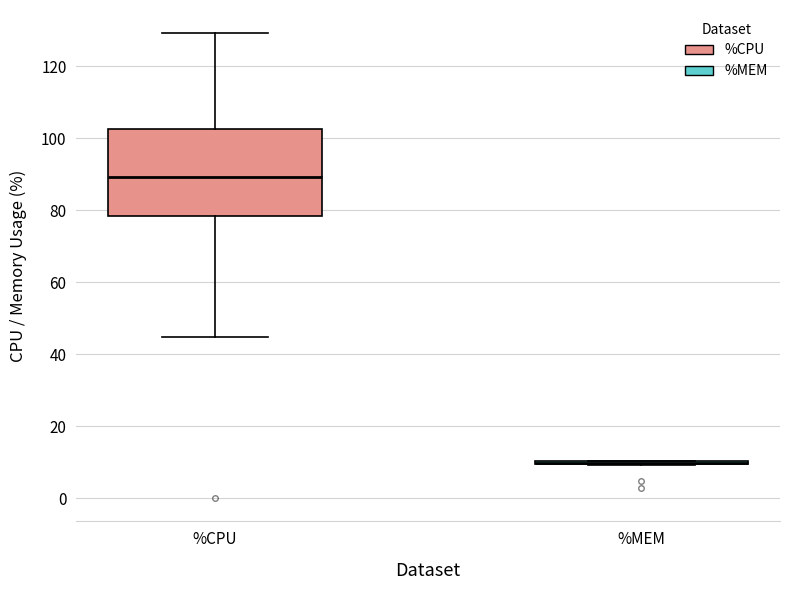

Which box is the tallest, from its lower edge to its upper edge?

%CPU